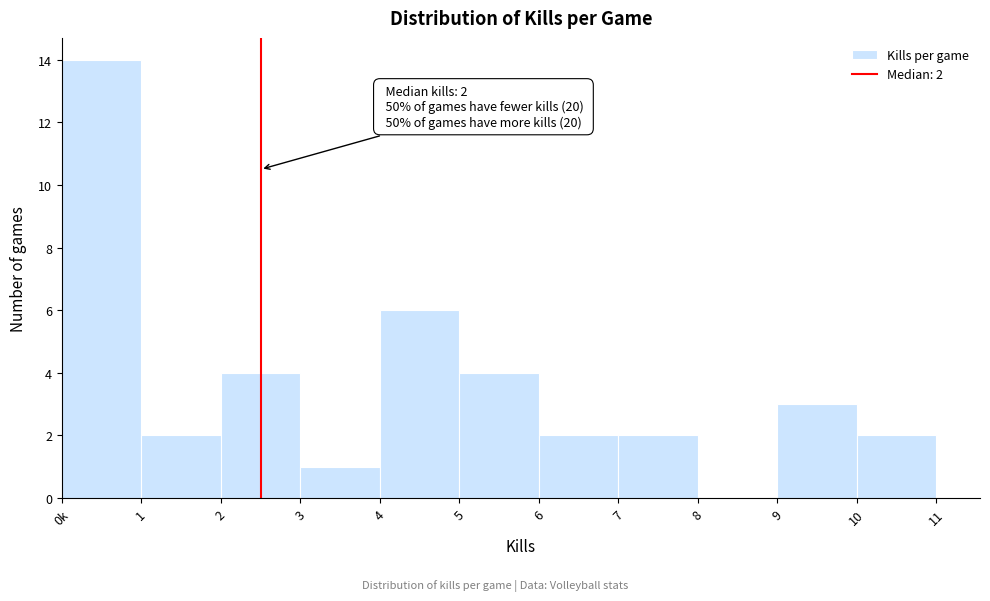

Reading left to right, what are all the values shown in this chart?

0k=14	1=2	2=4	3=1	4=6	5=4	6=2	7=2	8=0	9=3	10=2